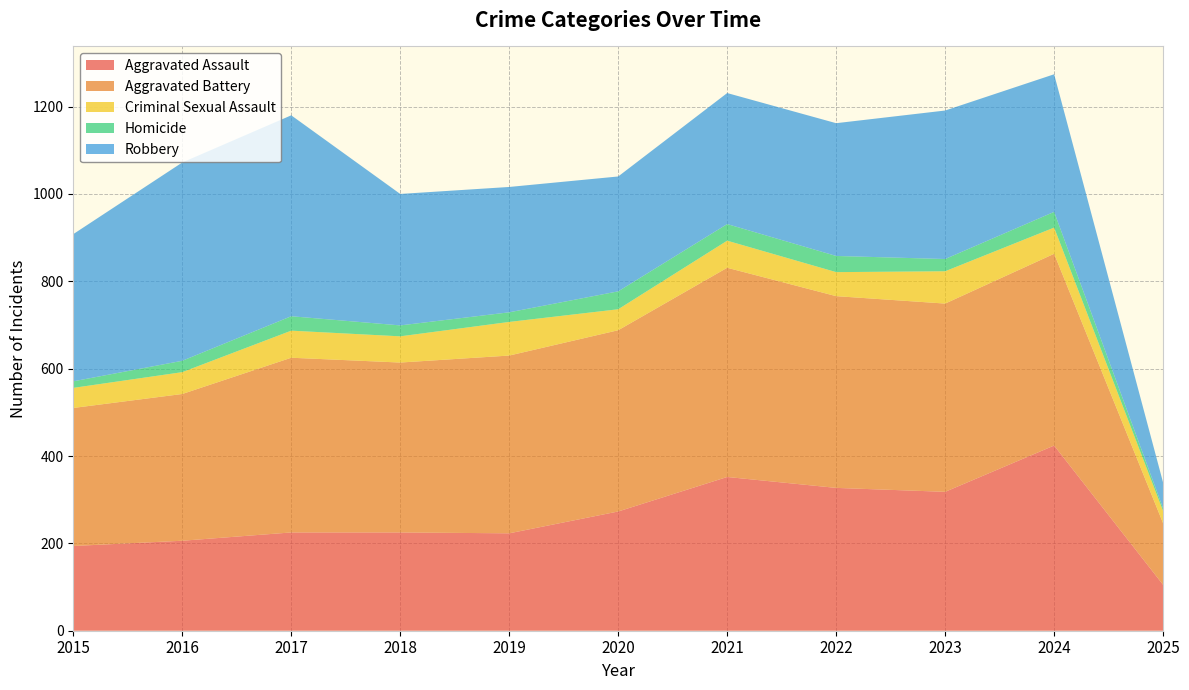

Reading left to right, transcribe all the data shown in this chart.

Aggravated Assault: 2015=194	2016=206	2017=225	2018=225	2019=223	2020=273	2021=352	2022=327	2023=318	2024=424	2025=105
Aggravated Battery: 2015=316	2016=336	2017=400	2018=389	2019=407	2020=415	2021=479	2022=439	2023=431	2024=439	2025=141
Criminal Sexual Assault: 2015=46	2016=50	2017=62	2018=60	2019=77	2020=48	2021=62	2022=55	2023=74	2024=60	2025=28
Homicide: 2015=15	2016=26	2017=33	2018=25	2019=22	2020=41	2021=38	2022=37	2023=28	2024=36	2025=6
Robbery: 2015=337	2016=454	2017=460	2018=301	2019=287	2020=263	2021=300	2022=304	2023=340	2024=315	2025=59